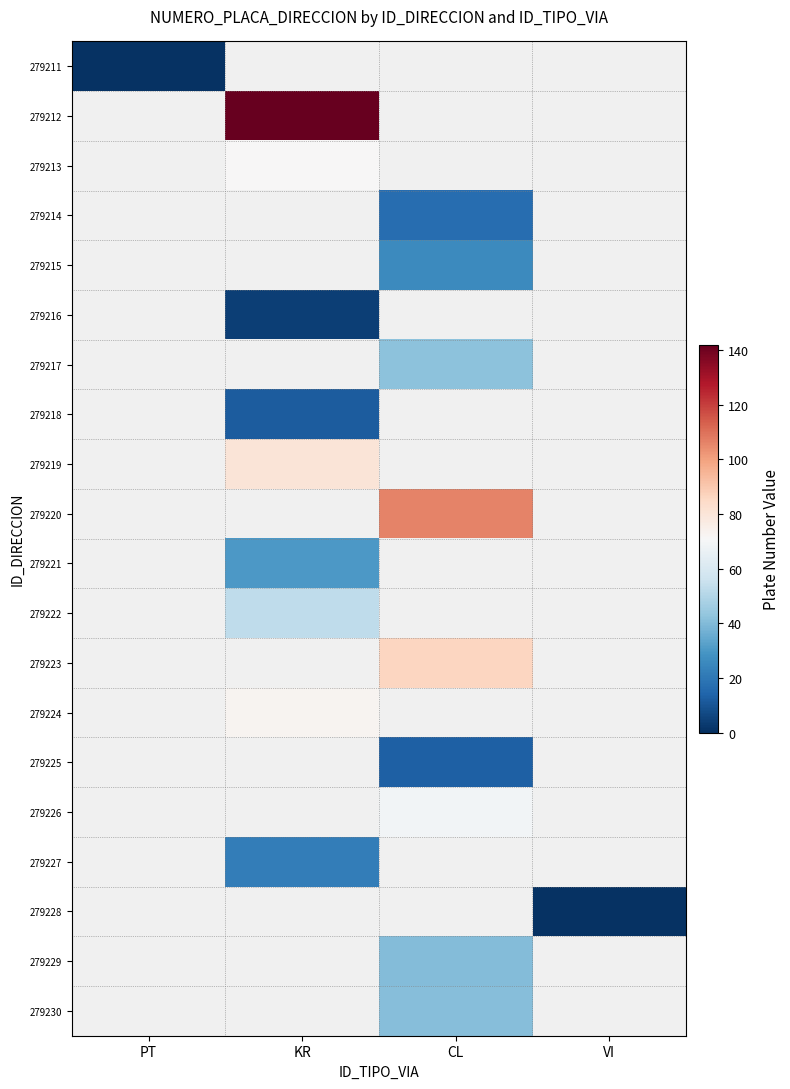

Count the number of categories in the chart.

4